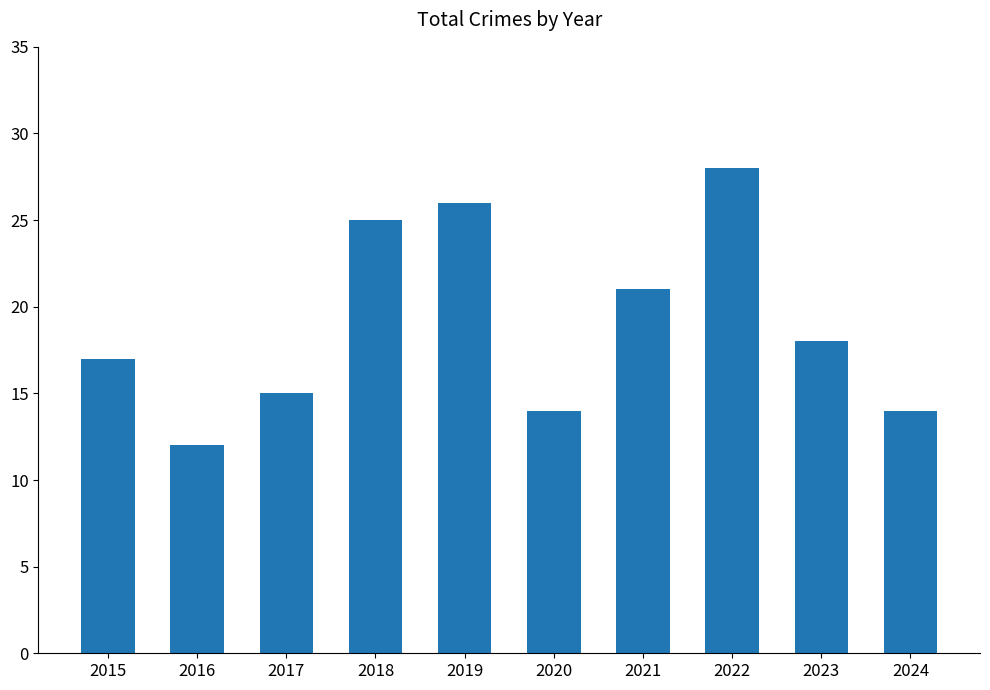

Count the number of data series in this chart.

1